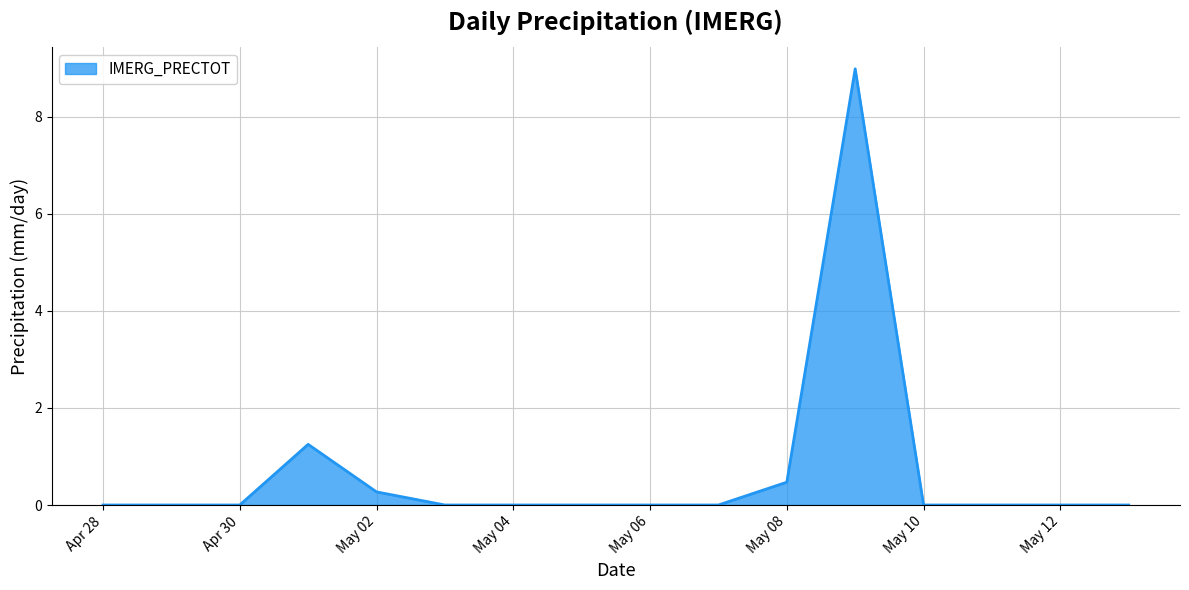

What is the difference between the maximum and minimum values?

9.0